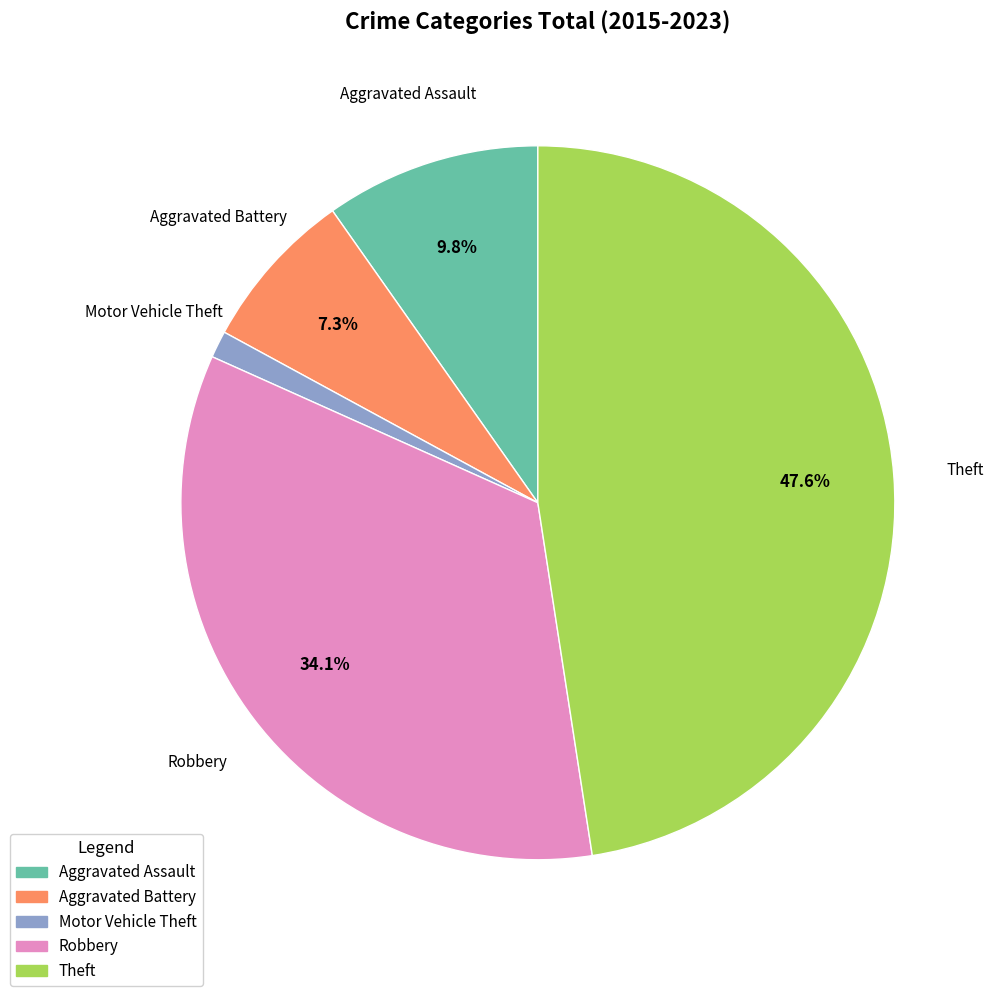

True or false: Robbery accounts for 22% of the total.

False